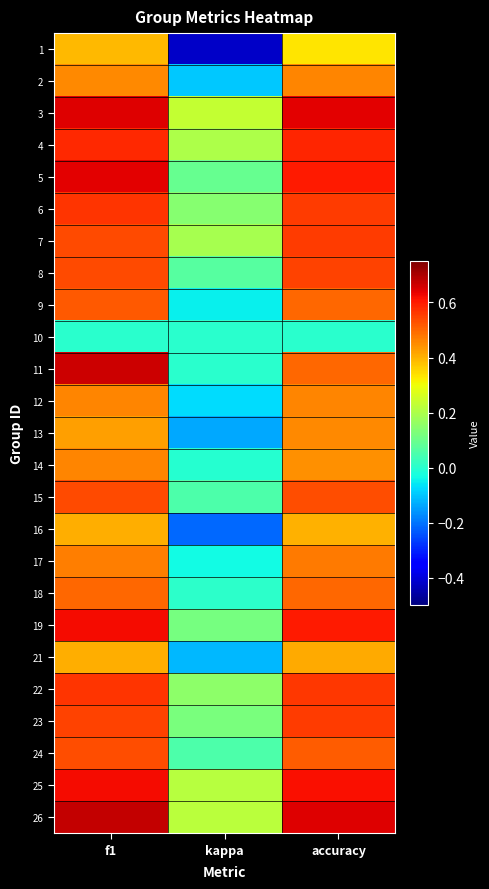

What is the difference between the highest and lowest values at accuracy?

0.6